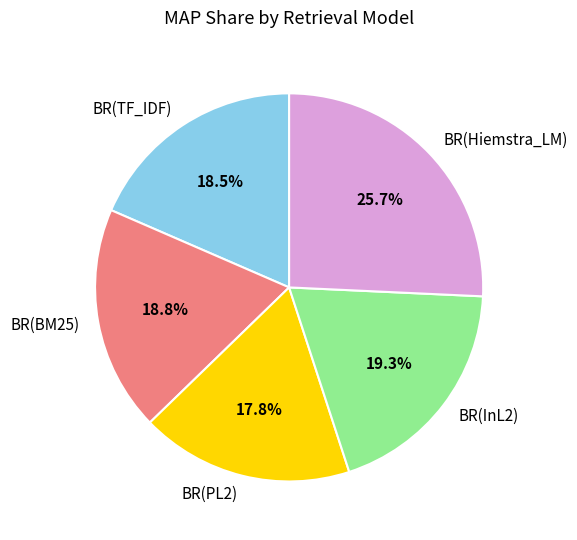

Which slice is the largest?

BR(Hiemstra_LM)